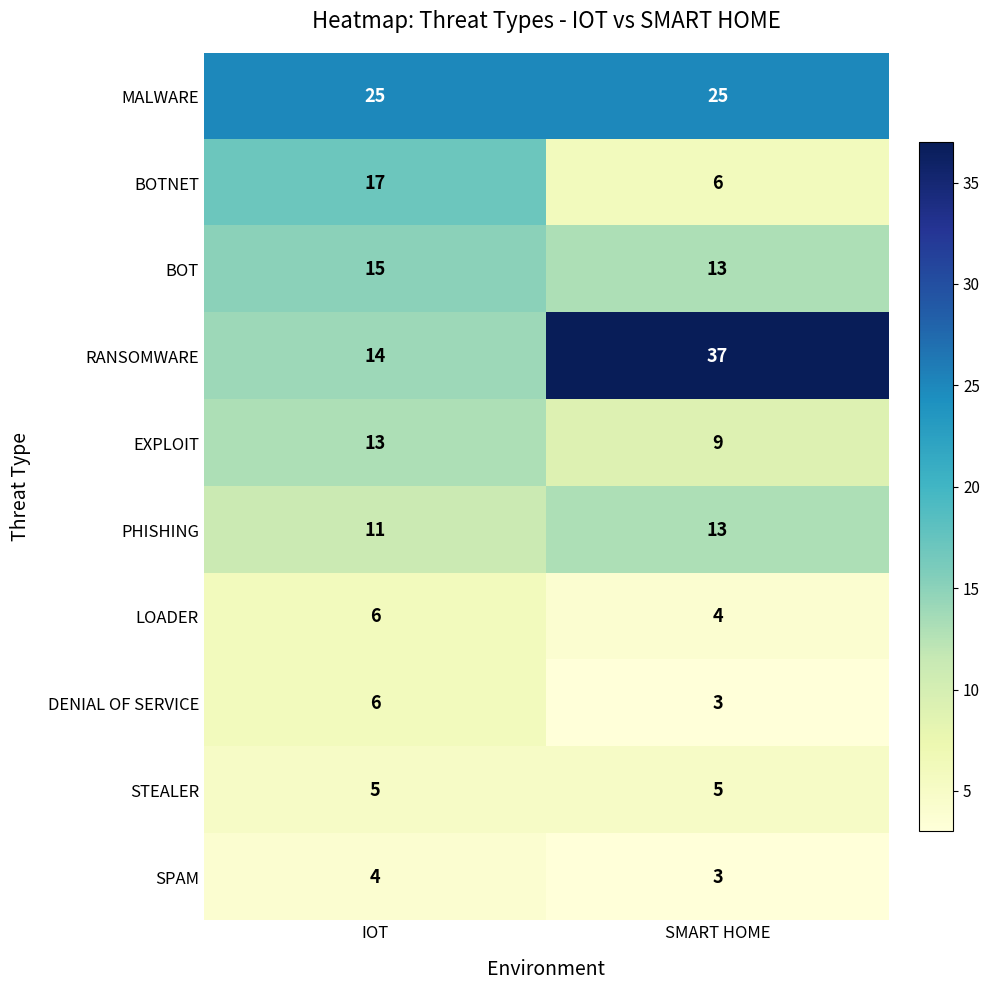

What is the minimum value for RANSOMWARE?

14